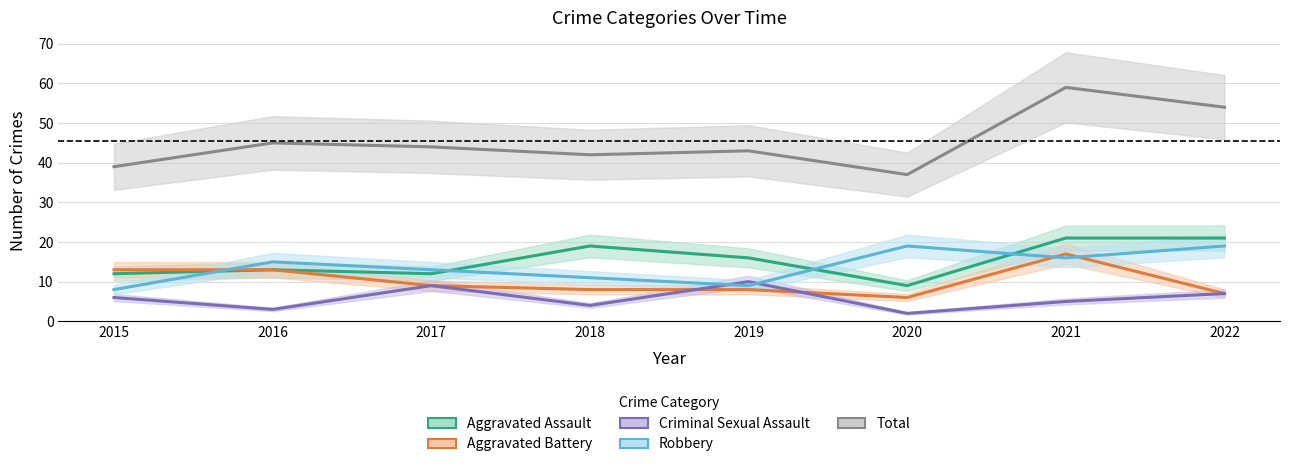

What is the highest value of the Aggravated Assault series?

21